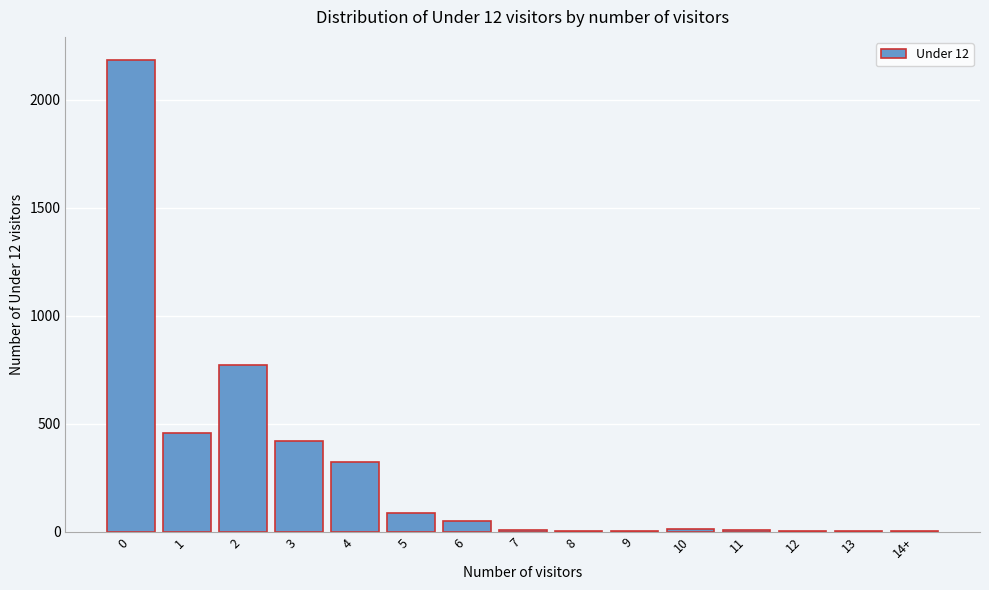

What is the sum of all values?

4329